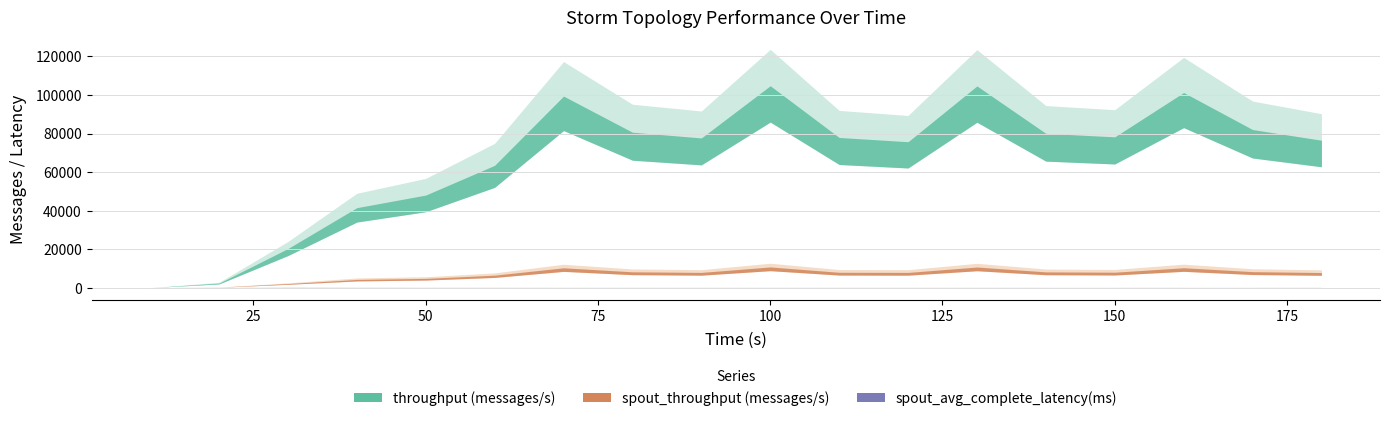

Which series changed the most between 50 and 180?

throughput (messages/s)